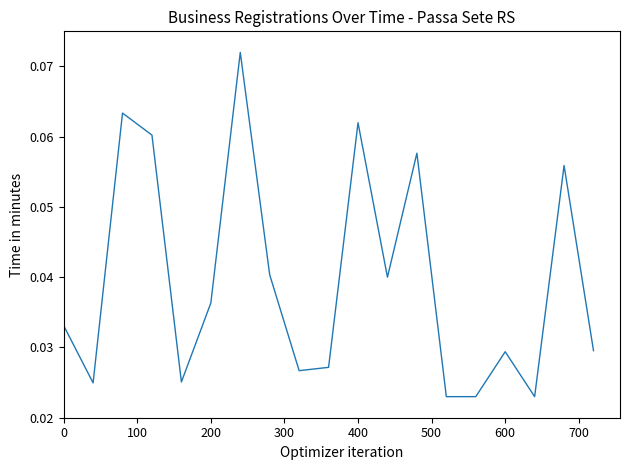

How many lines are shown in the chart?

1